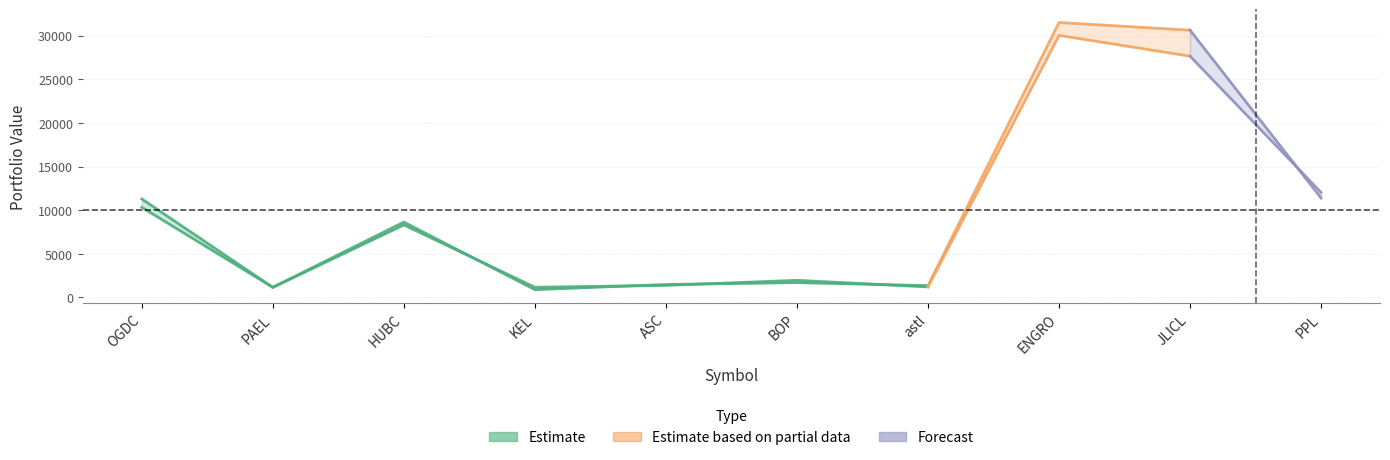

At which label does Price Of Stocks Purchased first exceed 8309?

OGDC